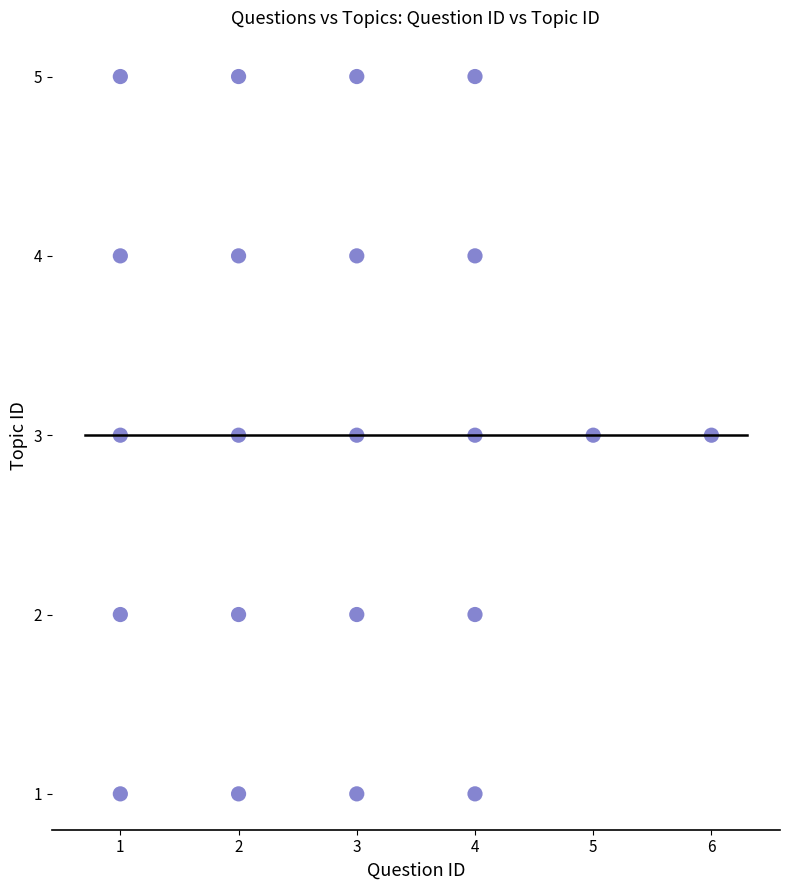

What is the range of Y values (max minus min)?

4